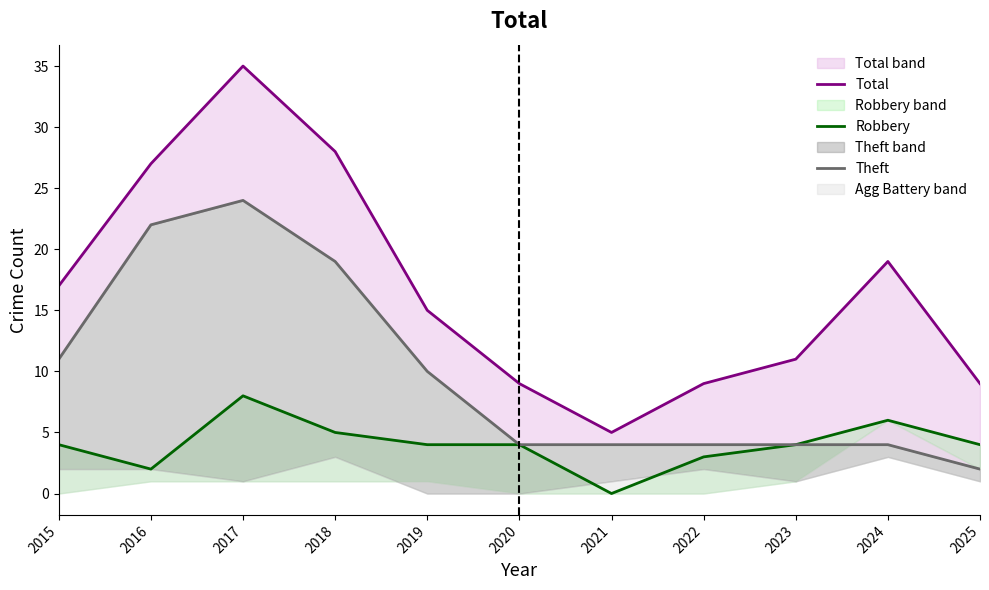

The Total series shows 16 at 2020. True or false?

False